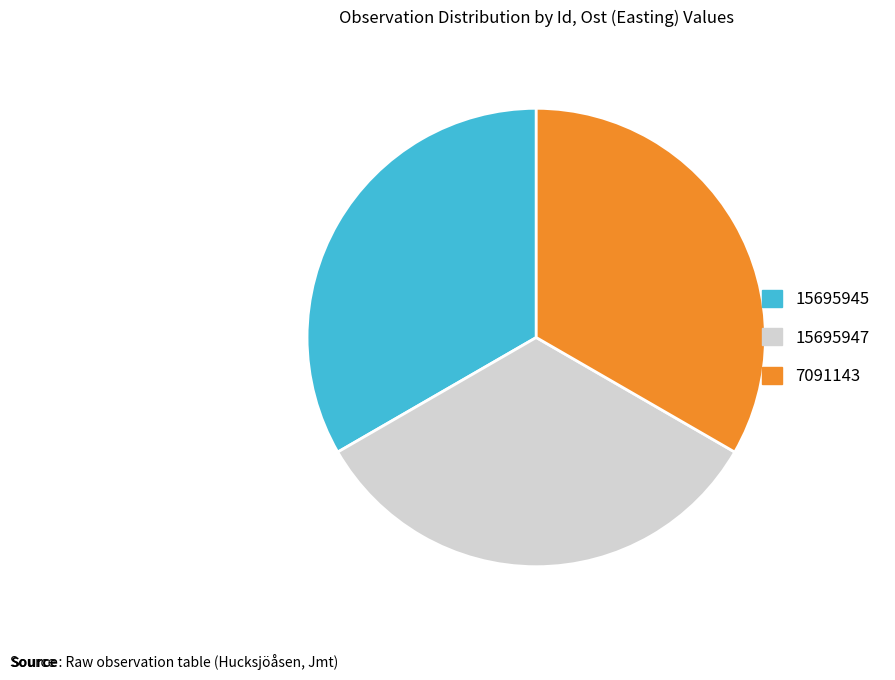

Approximately how many times larger is the value at 15695947 compared to 7091143?

1.0